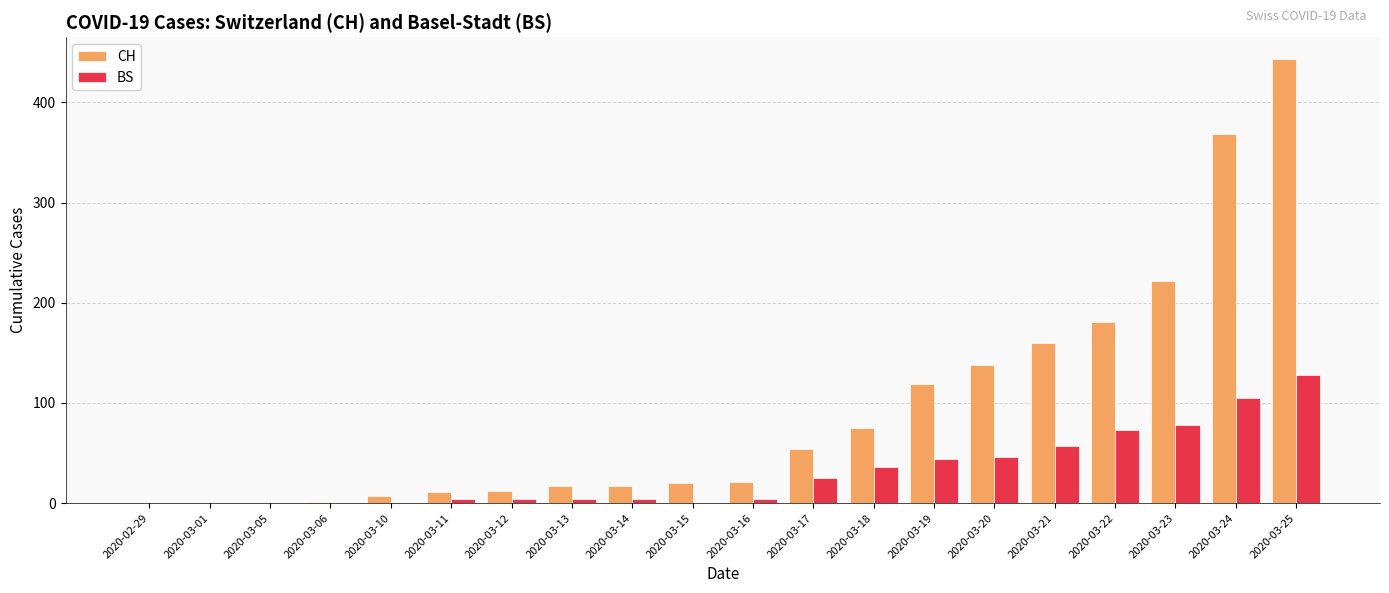

The value of BS at 2020-03-22 is 33. True or false?

False